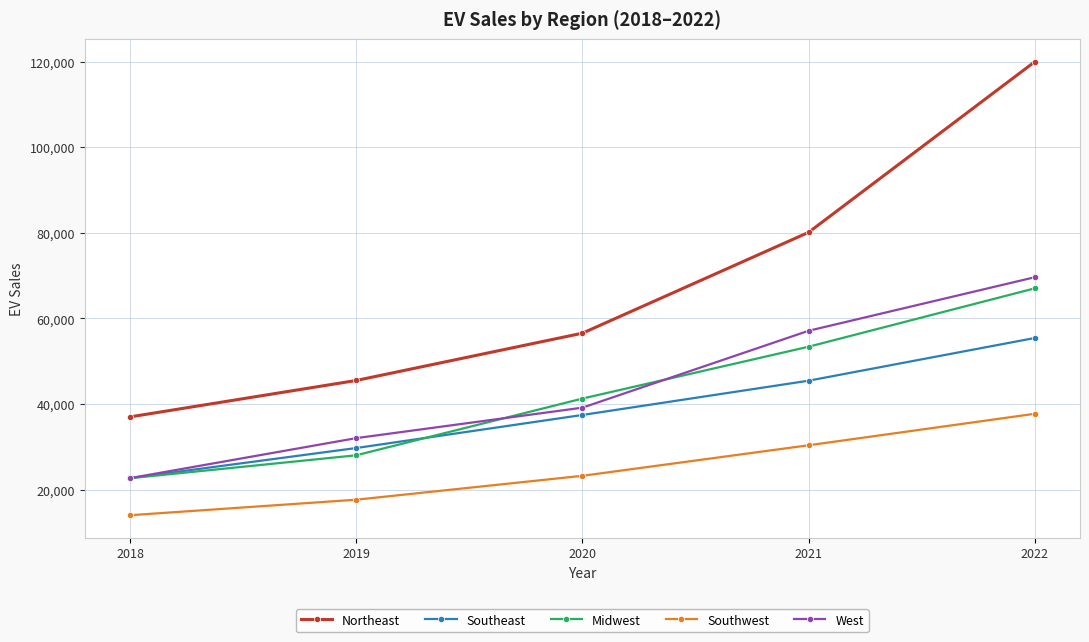

Rank the categories by West value from highest to lowest.

2022, 2021, 2020, 2019, 2018